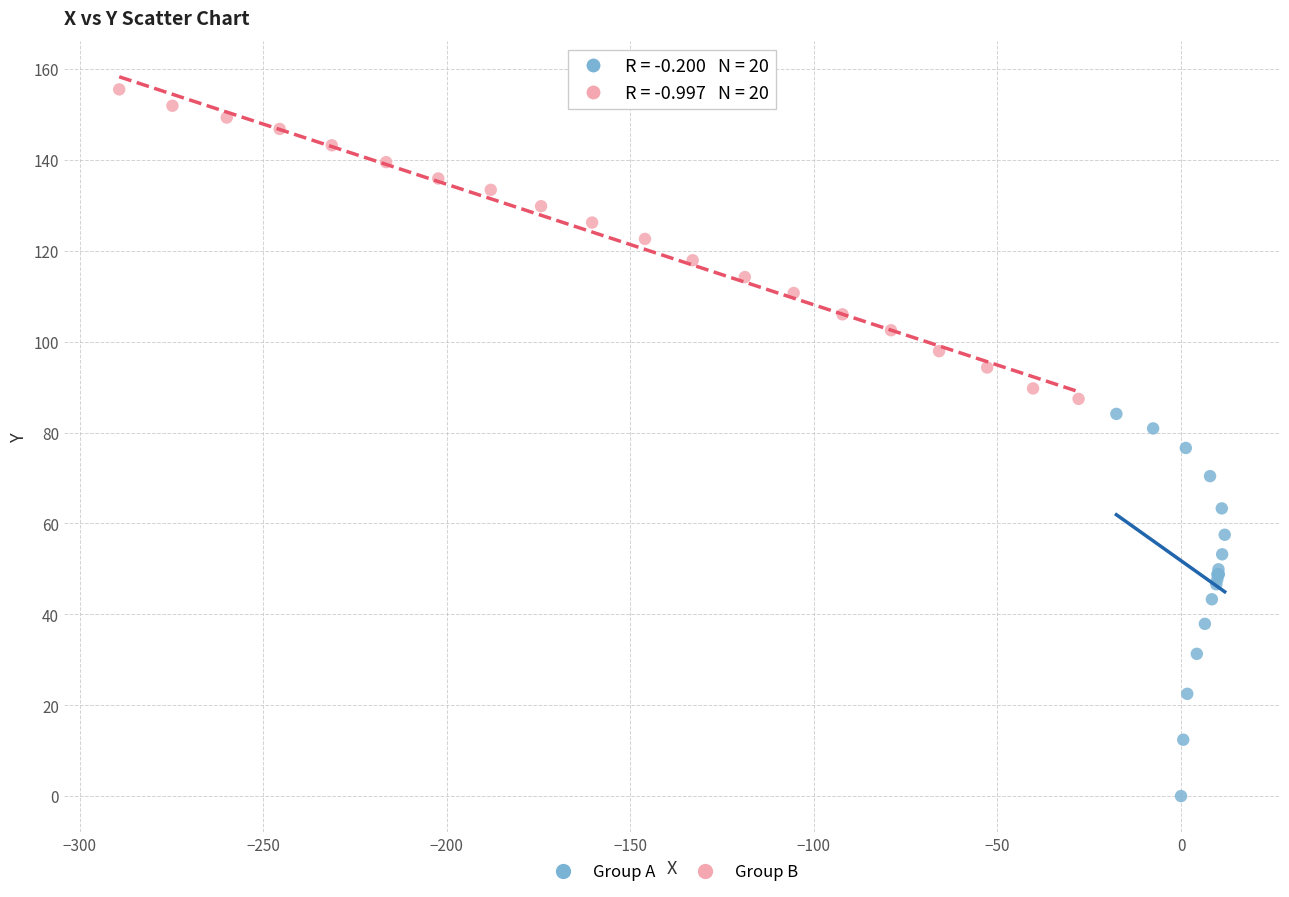

Which series reaches the minimum Y coordinate?

Group A